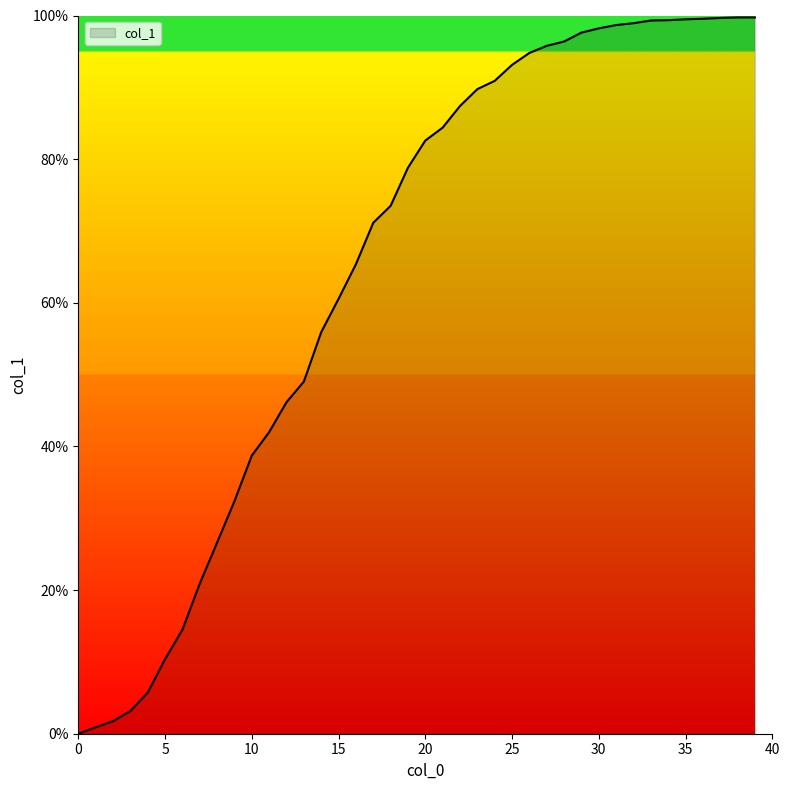

What is the difference between the maximum and minimum values?

99.7